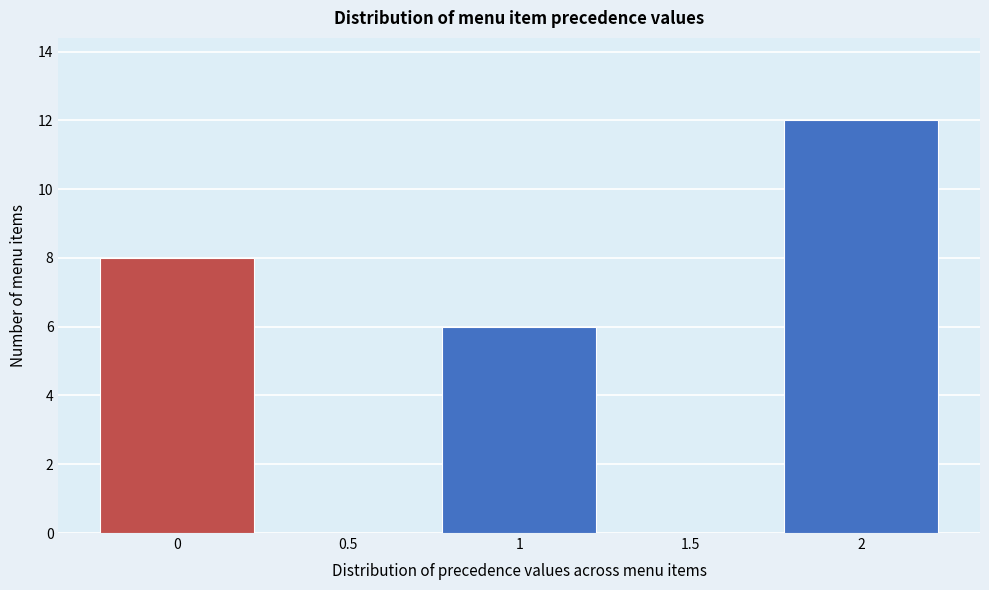

Reading left to right, list all the values displayed in this chart.

0=8	0.5=0	1=6	1.5=0	2=12